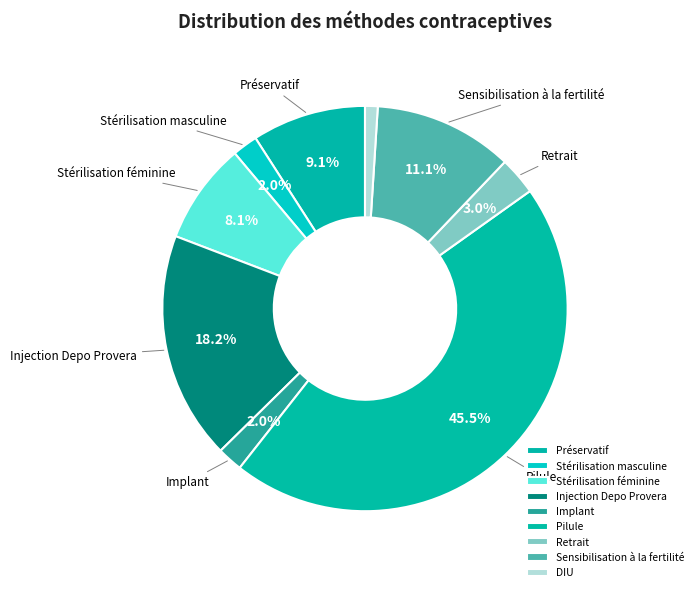

What portion of the pie excludes Préservatif?

90.9%